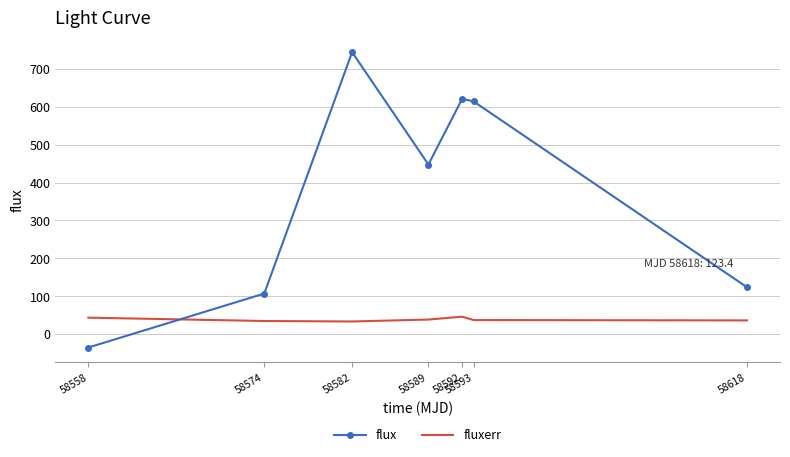

True or false: flux has a value of -35.7 at 58558.

True